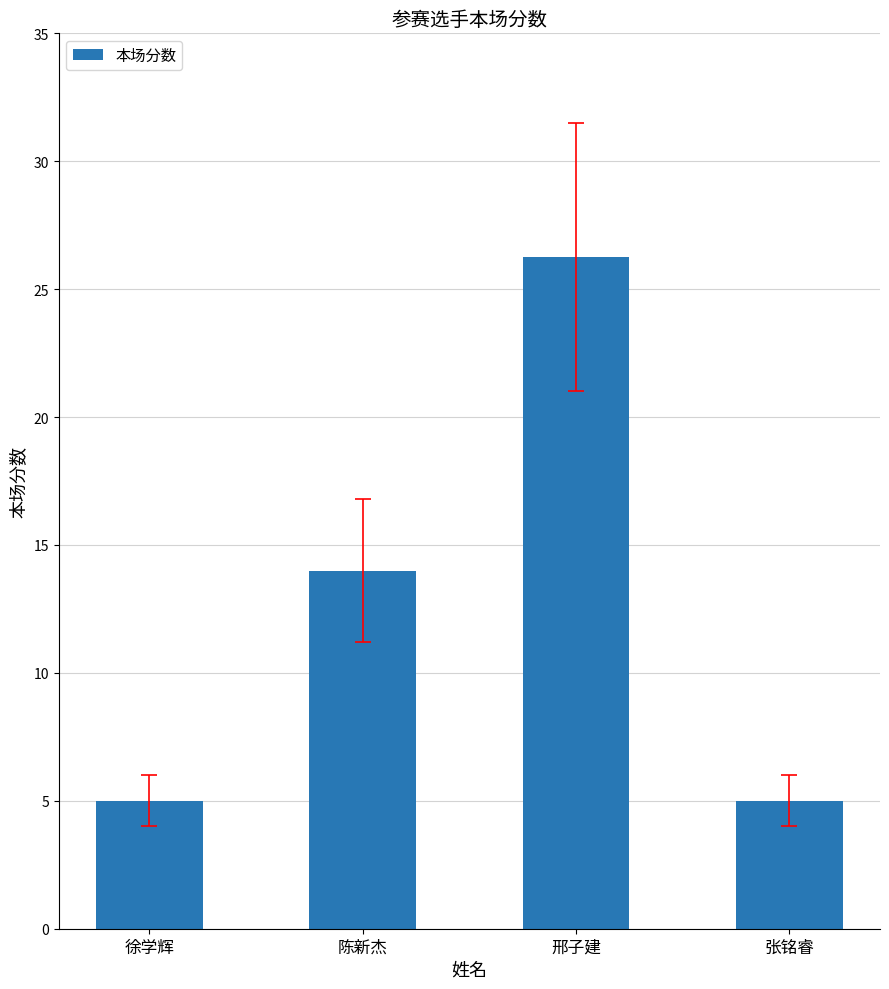

What is the difference between the second highest and minimum values?

9.0